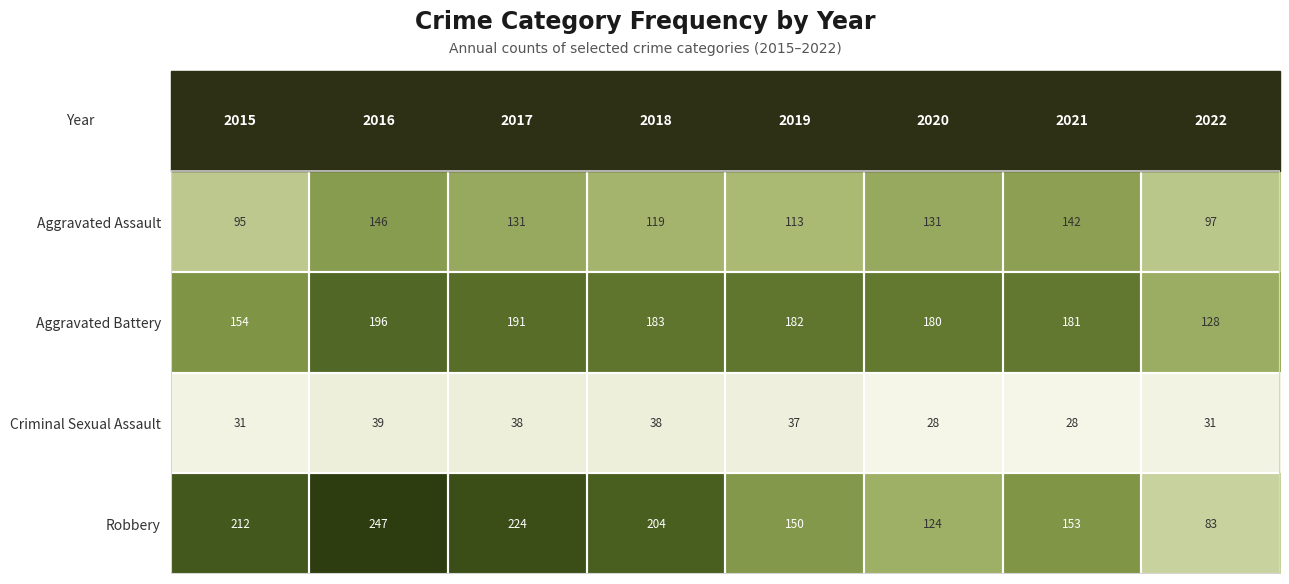

List the series in order of their peak value, highest first.

Robbery, Aggravated Battery, Aggravated Assault, Criminal Sexual Assault